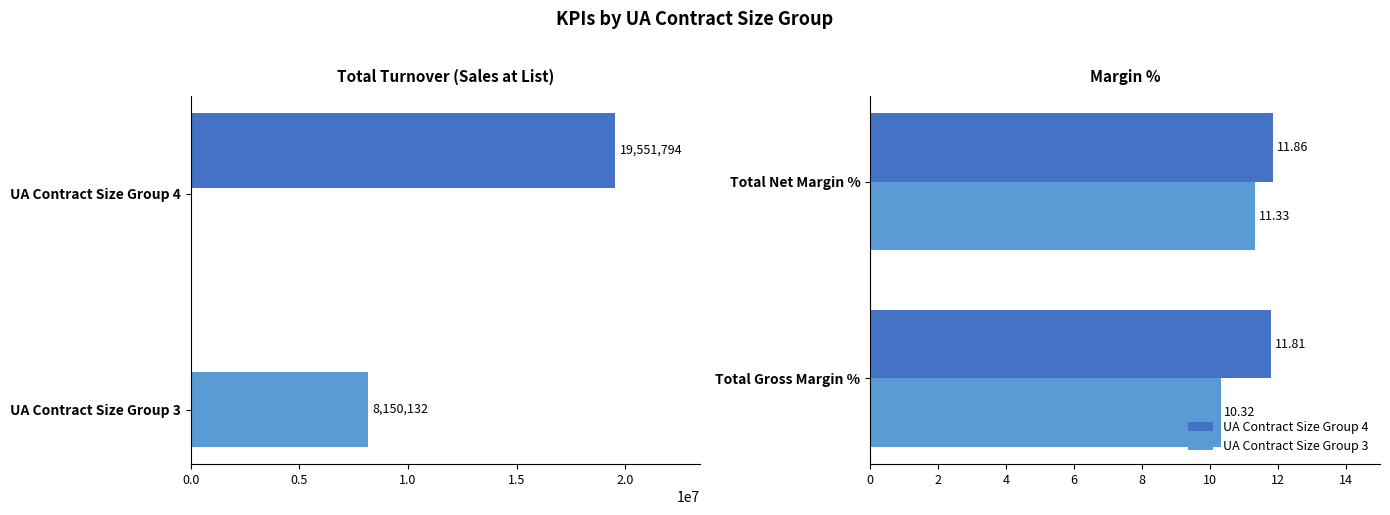

How many UA Contract Size Group 3 values are between 10 and 11?

1